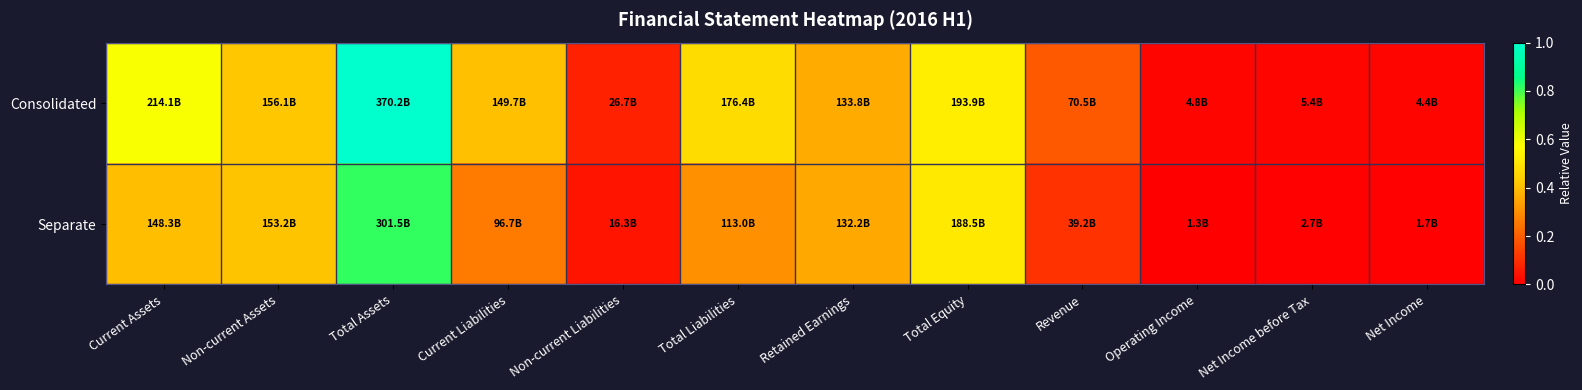

What is the maximum value shown in the chart?

1.0